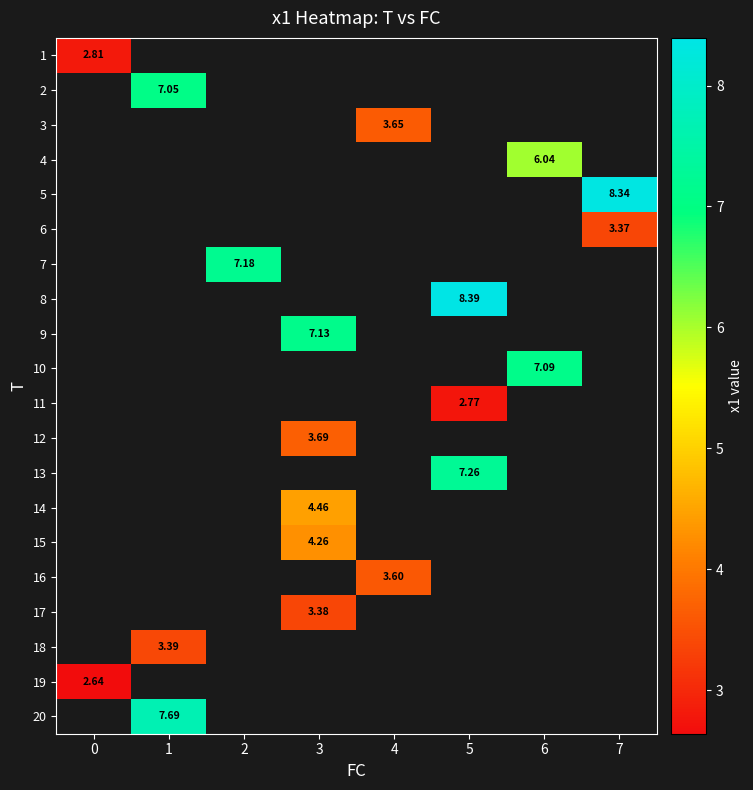

Which has a higher value, 4 or 3?

3